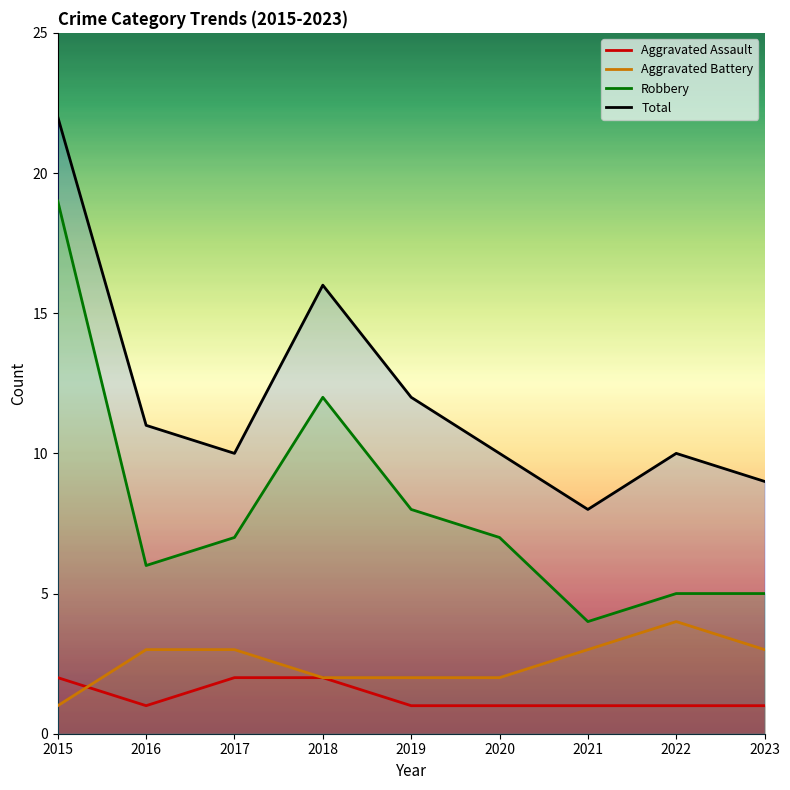

At which label is Aggravated Battery closest to 2?

2018